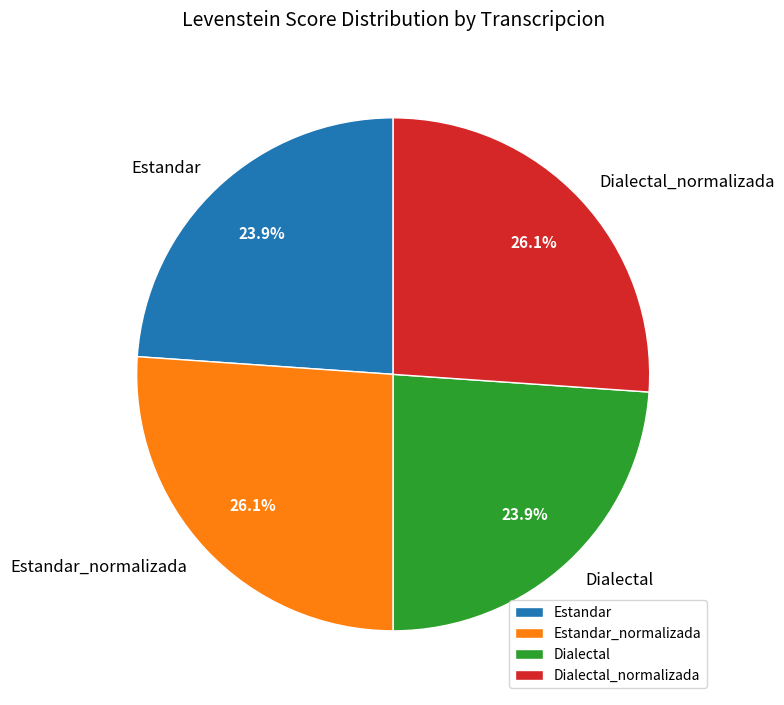

To the nearest percent, what is the difference between the largest and smallest slice percentages?

2%